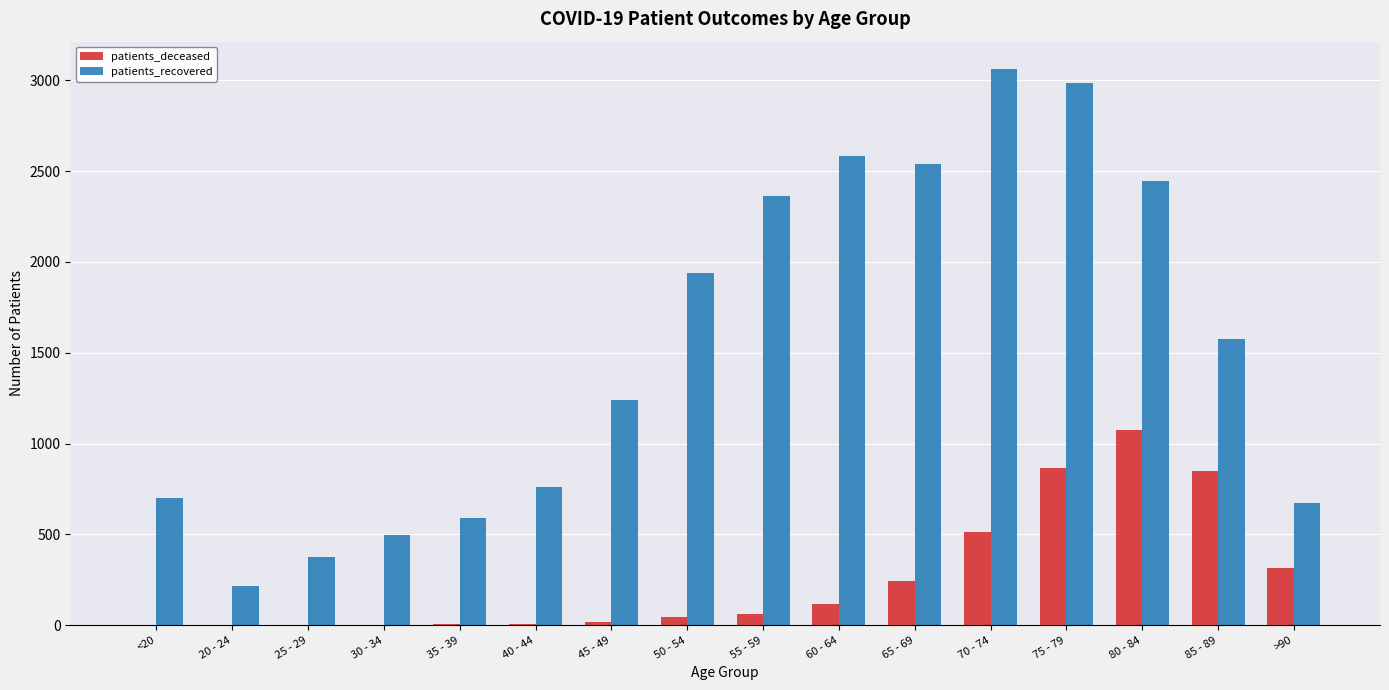

The patients_deceased series shows 123 at 70 - 74. True or false?

False